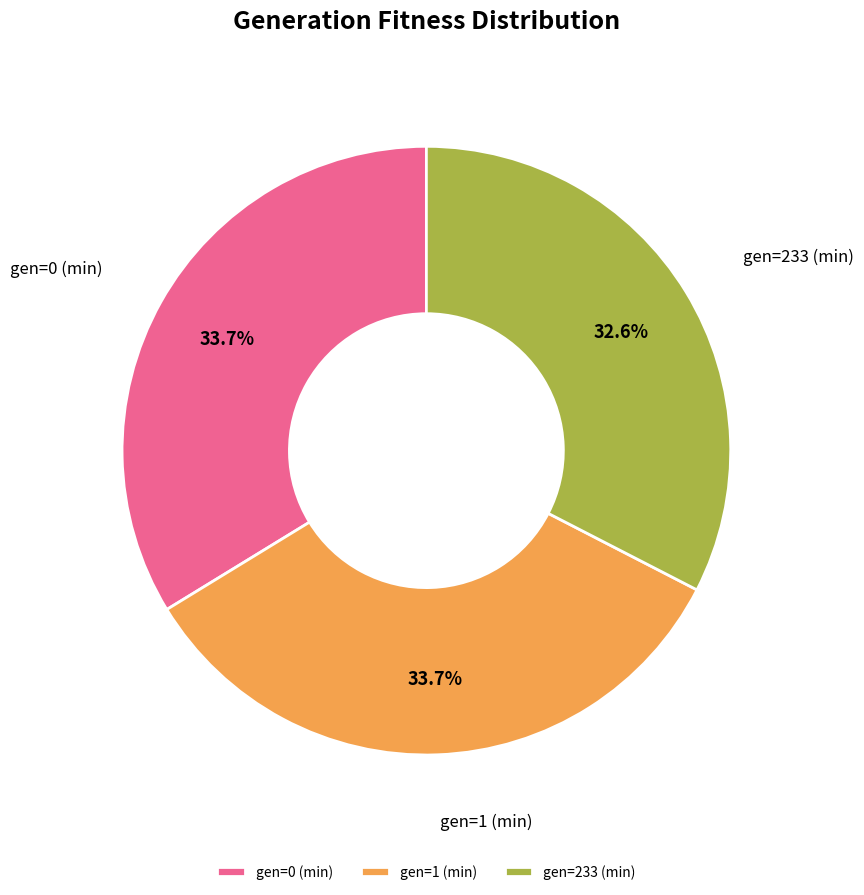

How many segments does this pie chart have?

3